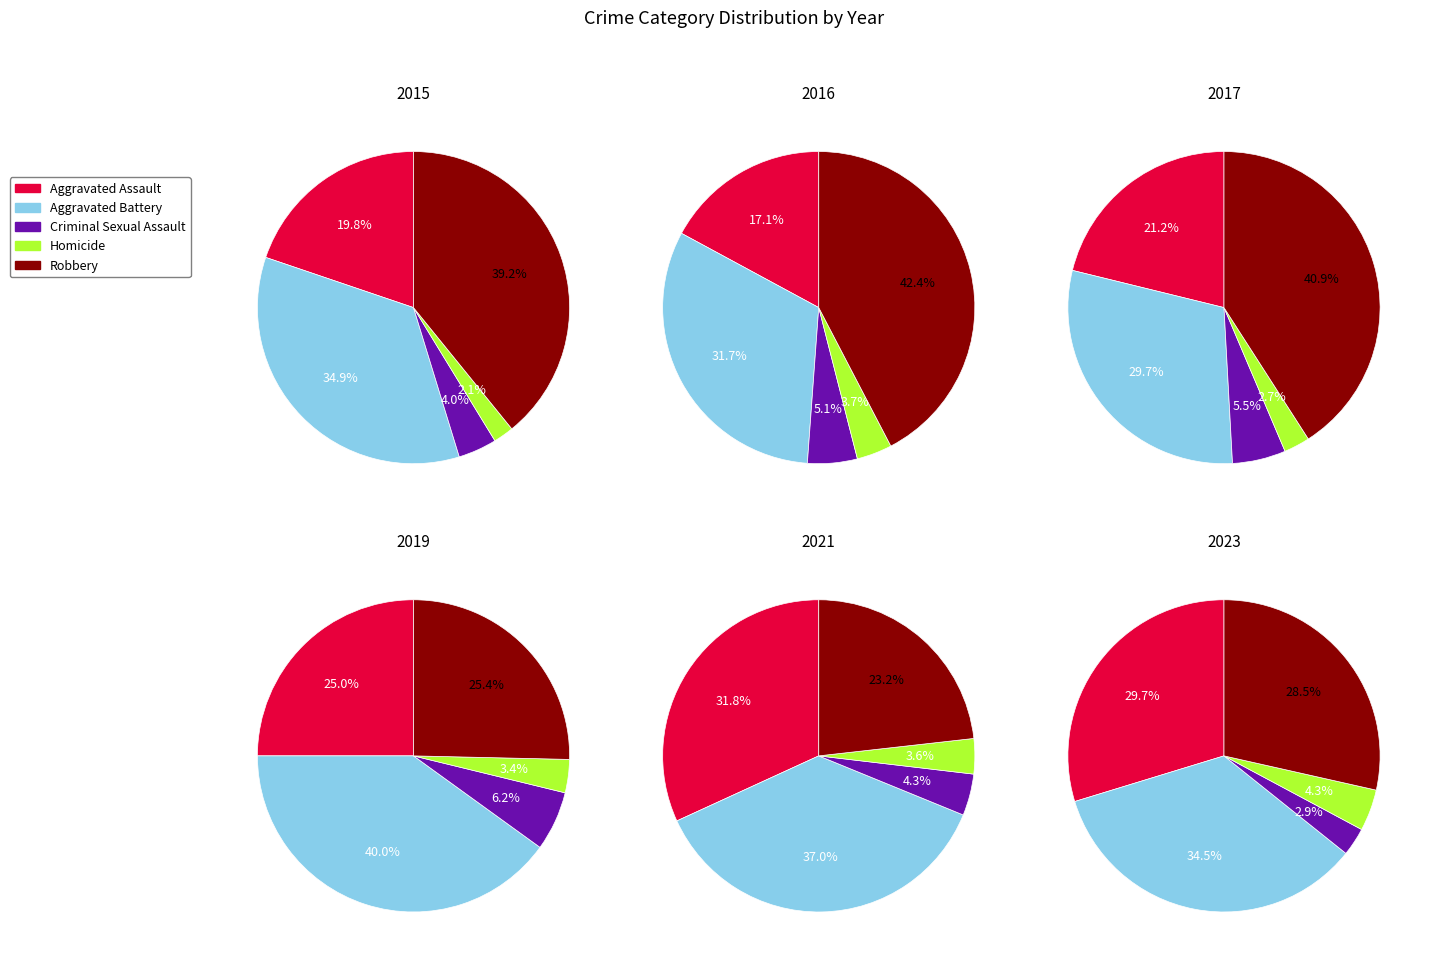

Which series has the widest spread of values?

Robbery